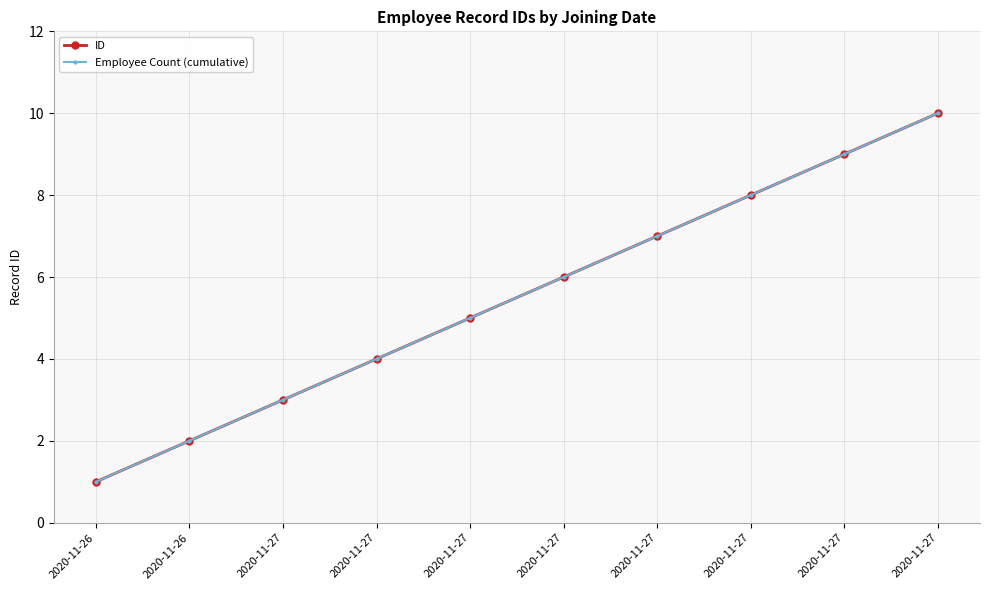

What is the value of the Employee Count (cumulative) point at the 5th from the left?

3